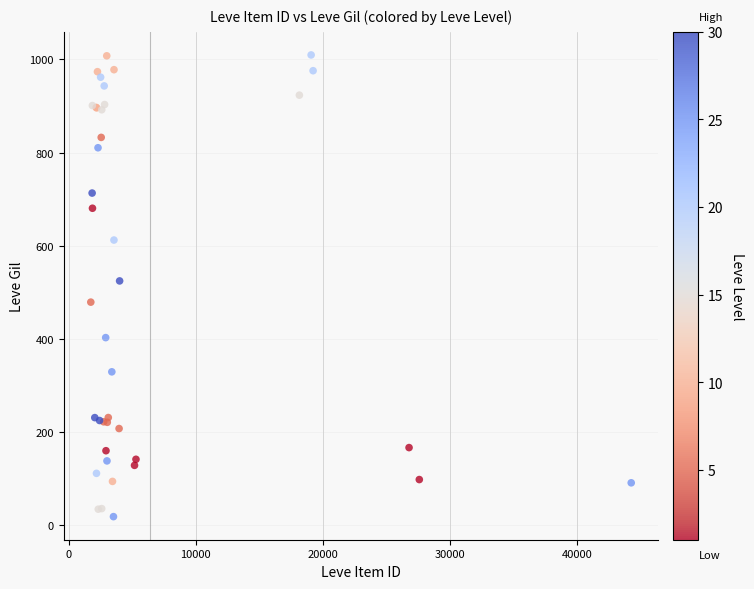

What Y value in the scatter plot is closest to 513?

524.3